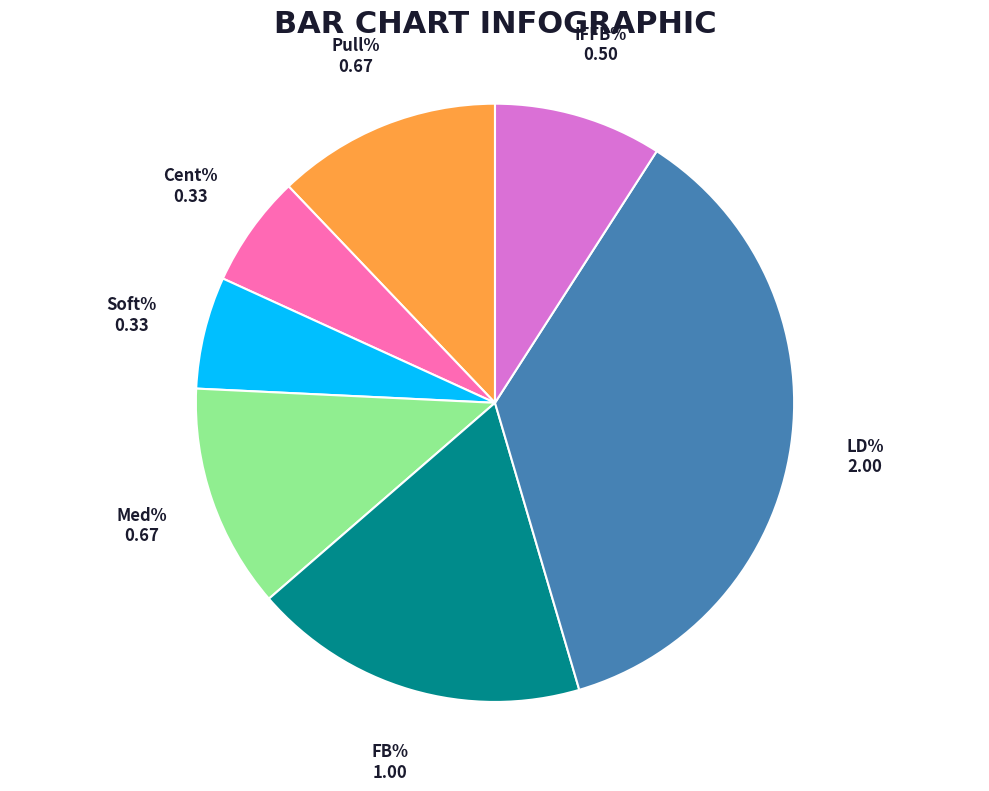

Is there a majority slice in this chart?

No